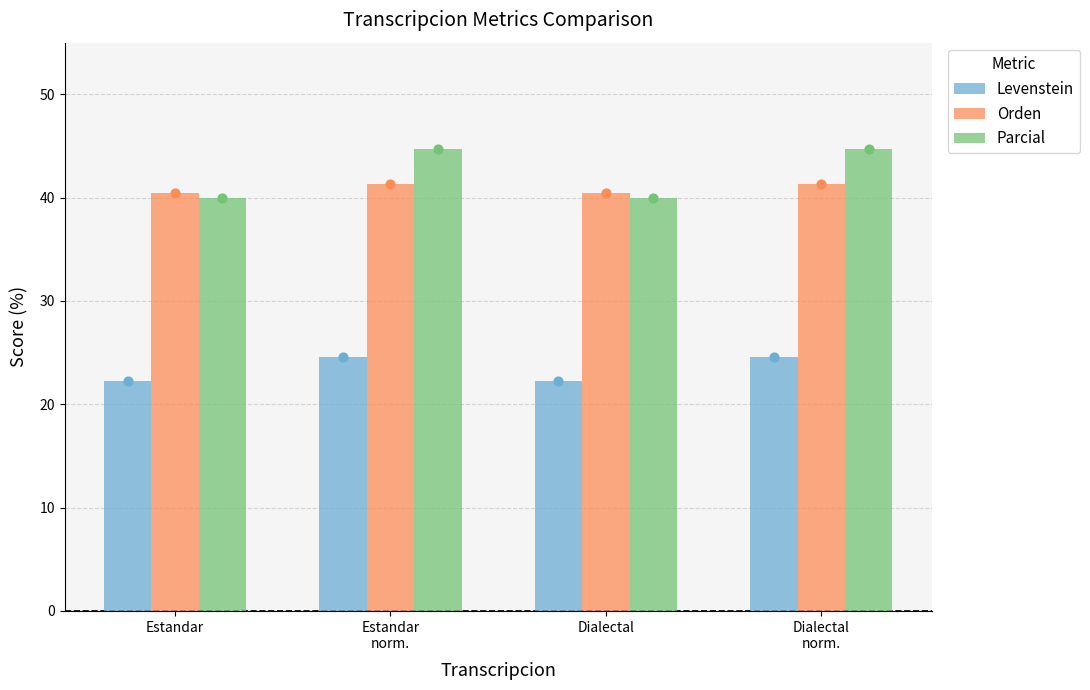

What is the total value across all series at Estandar?

102.6